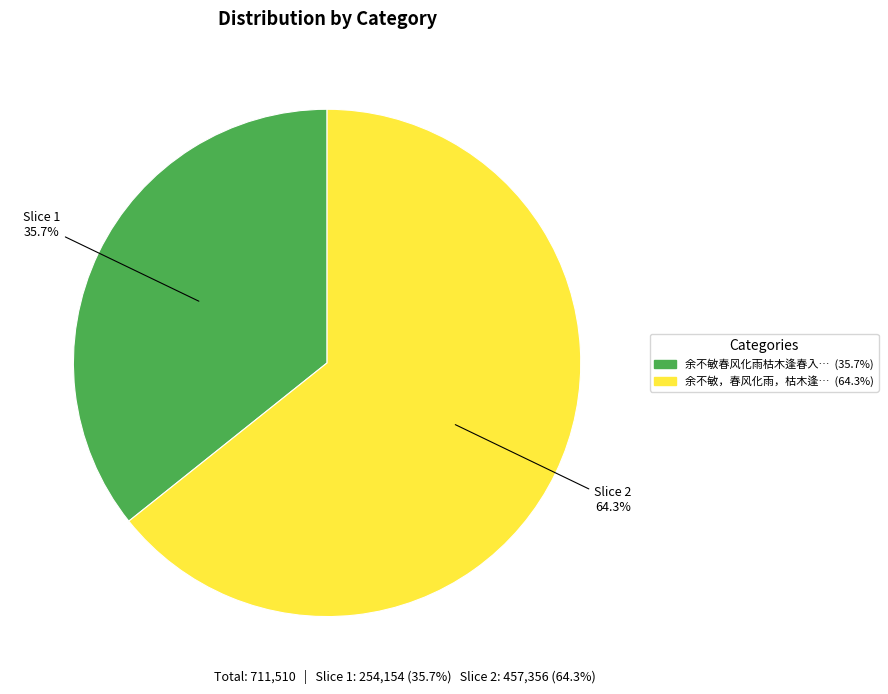

Is there any slice that represents more than half of the pie?

Yes